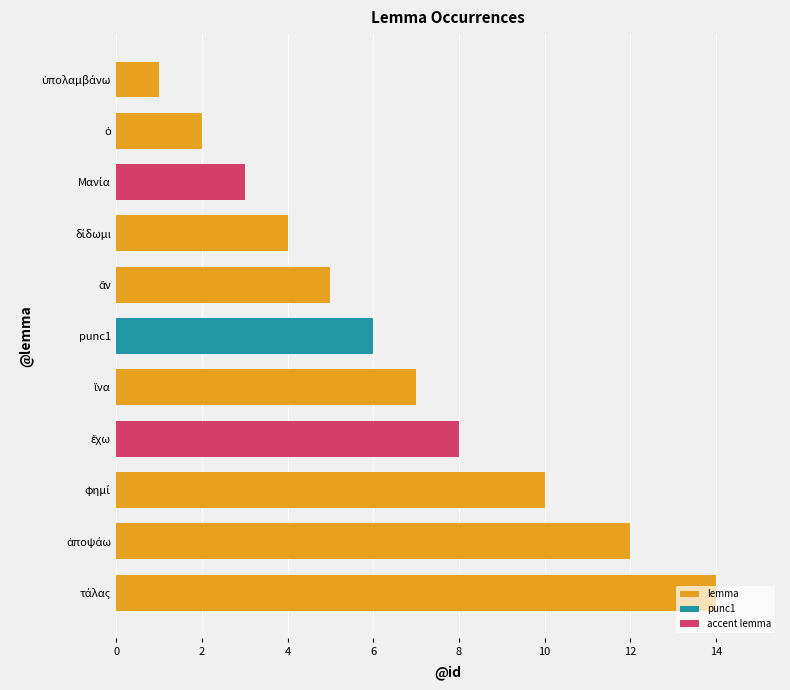

Does the chart contain any negative values?

No